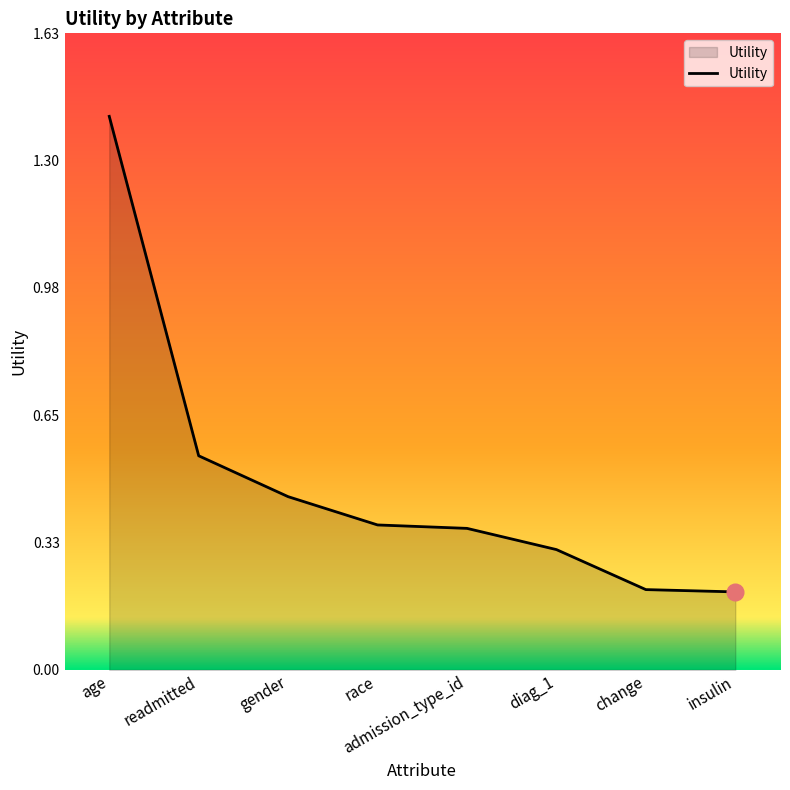

The value at race is 0.5. True or false?

False